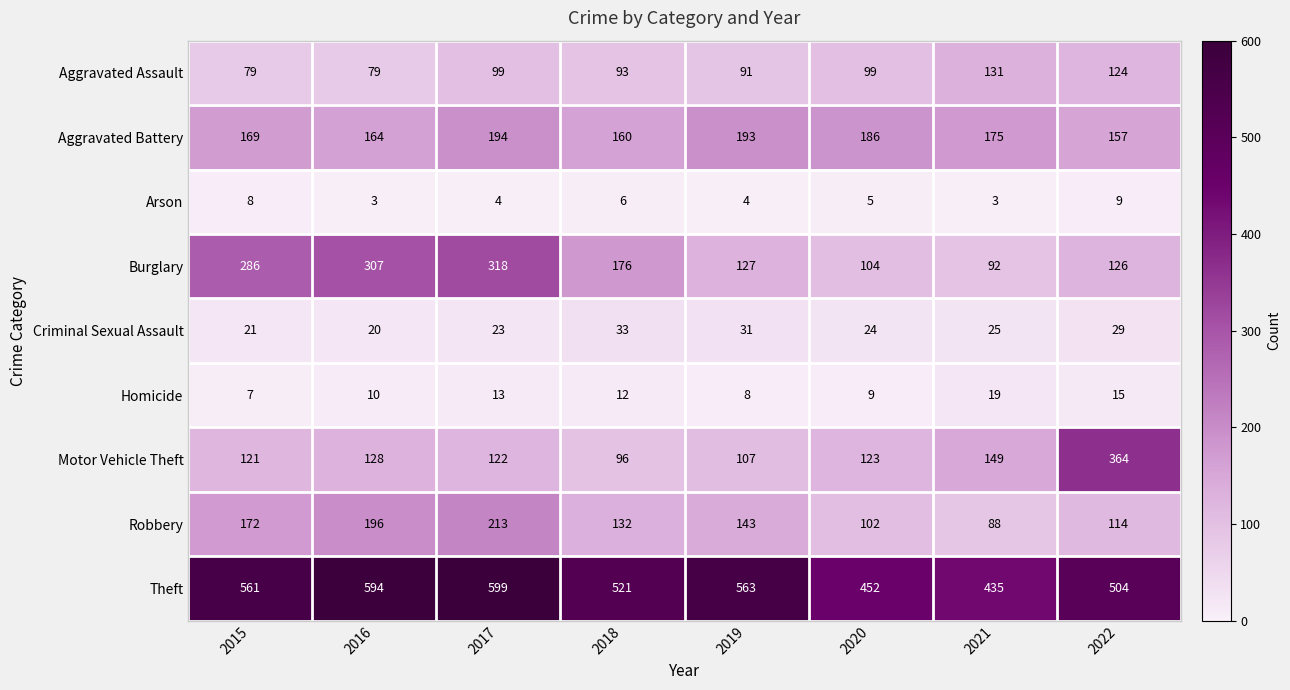

What is the difference between the Aggravated Battery values at 2018 and 2020?

26